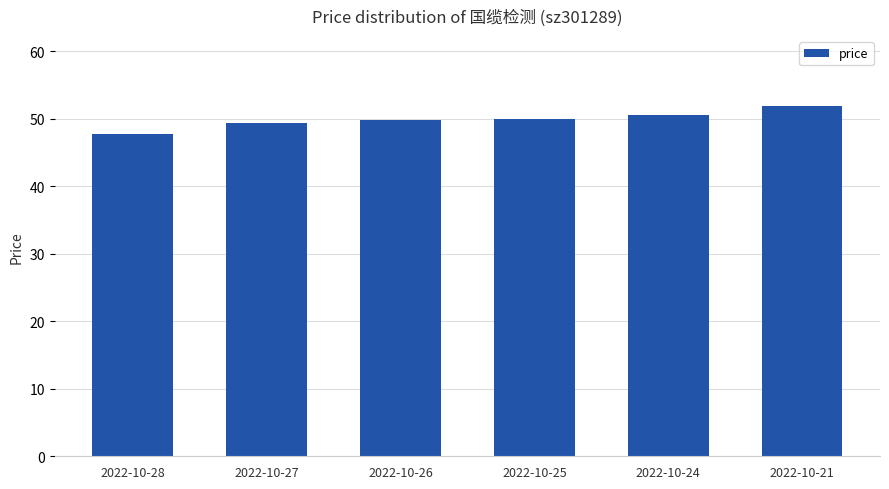

What is the minimum value shown in the chart?

47.7